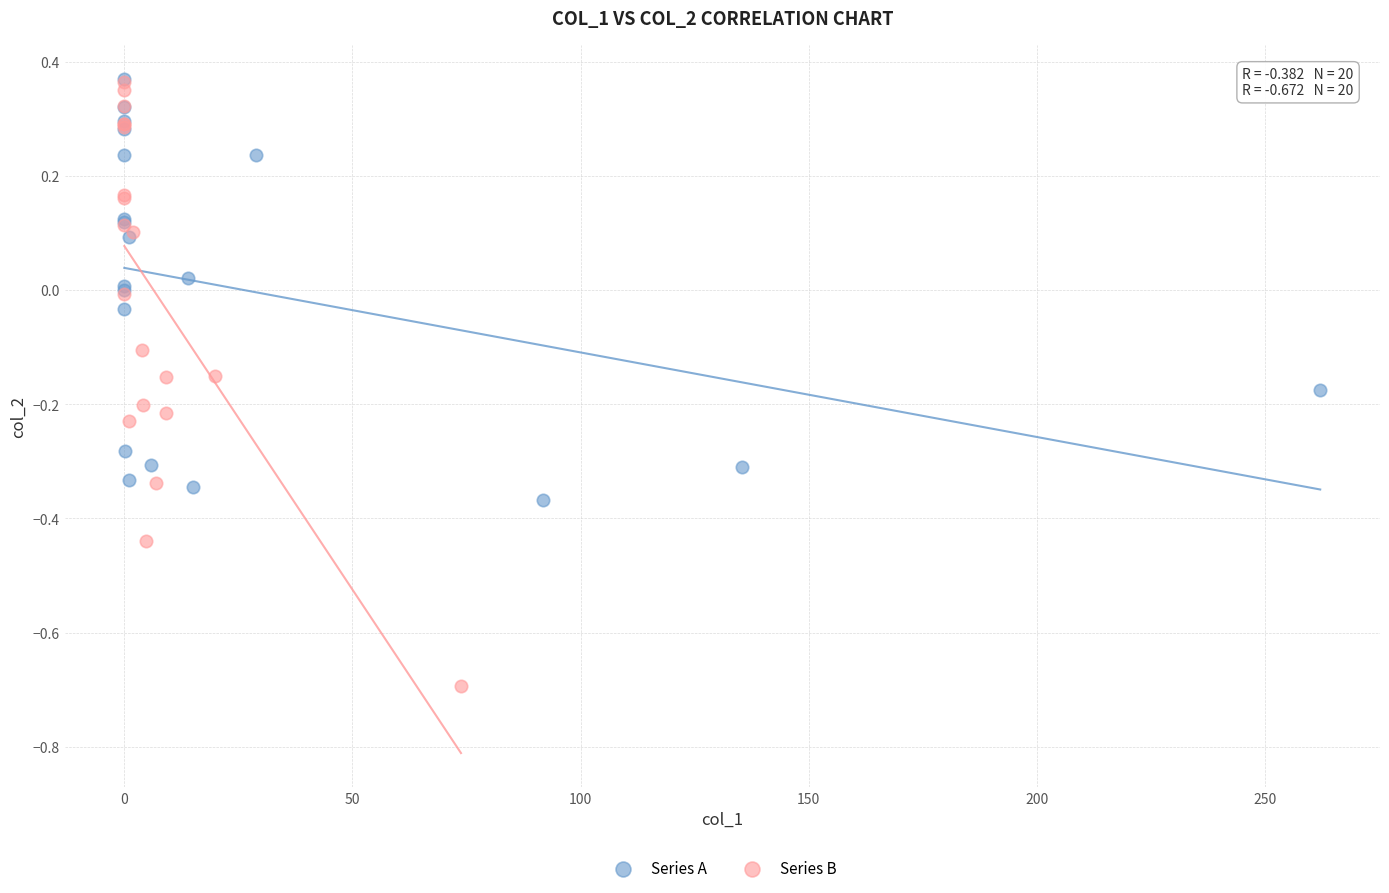

Which series has the widest spread of Y values?

Series B